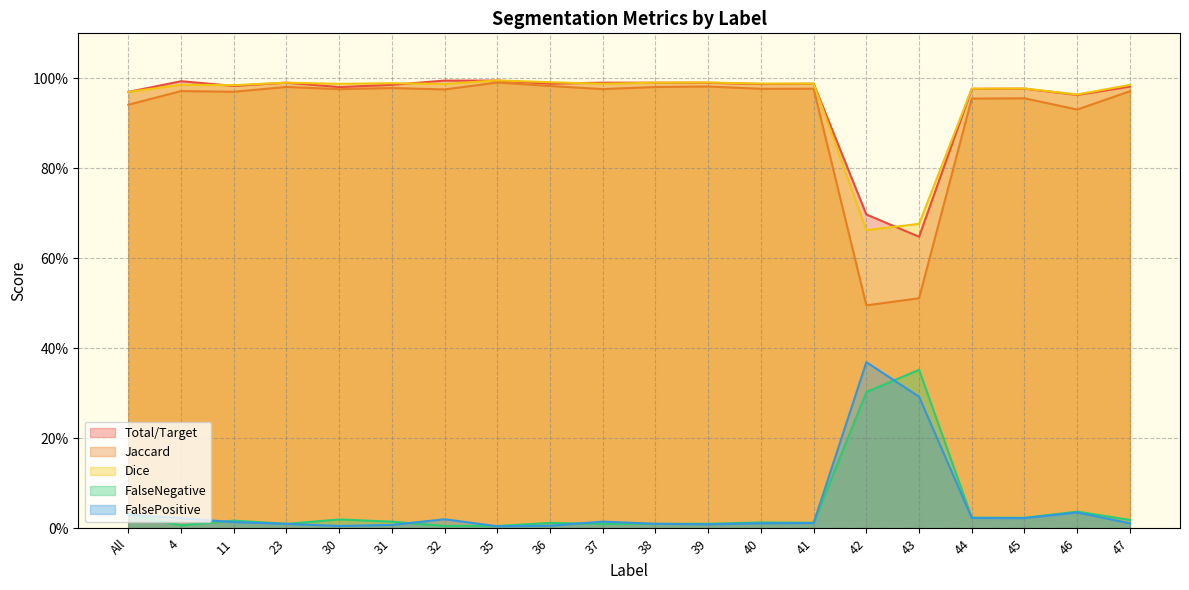

Where is FalseNegative nearest to the value 0?

35